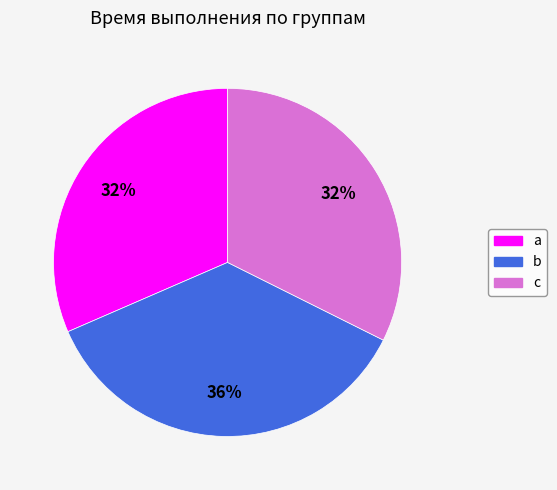

What is the largest slice in the pie chart?

b